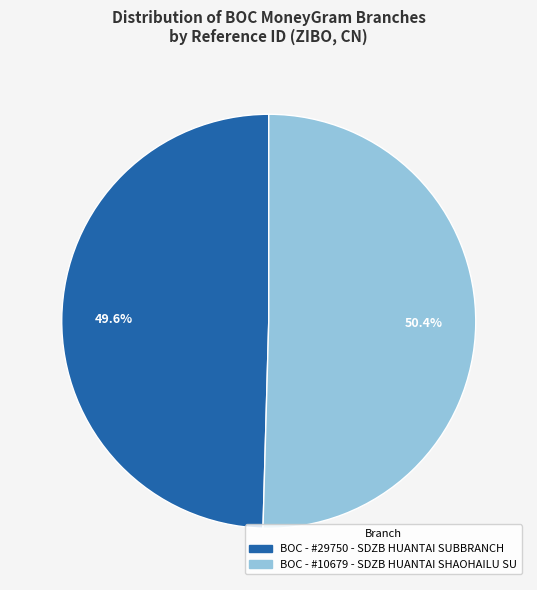

To the nearest percent, what is the combined percentage of BOC - #29750 - SDZB HUANTAI SUBBRANCH and BOC - #10679 - SDZB HUANTAI SHAOHAILU SU?

100%